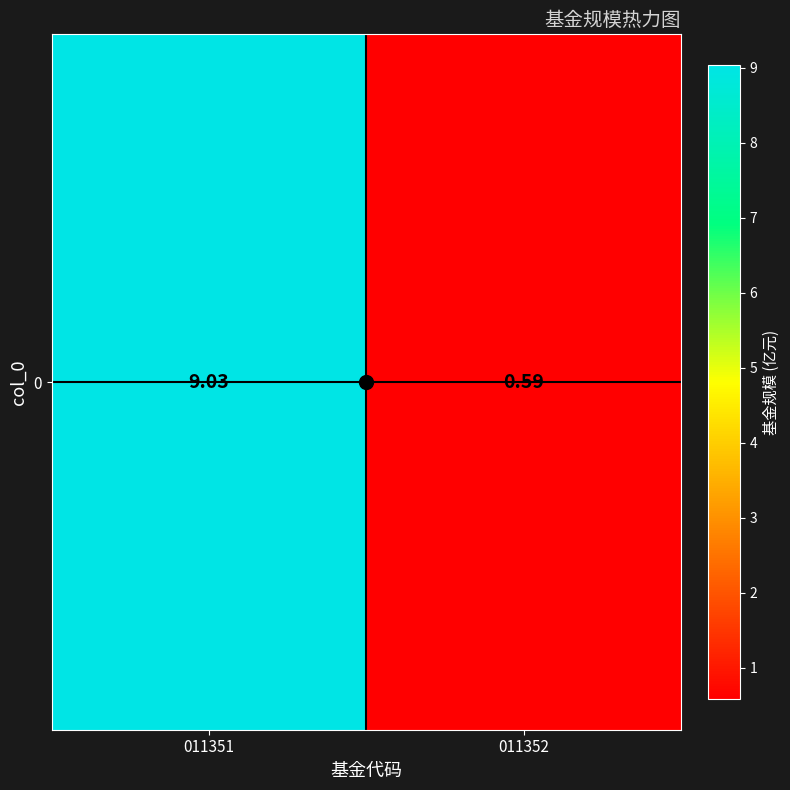

The chart shows a value of 15.1 at 011351. True or false?

False